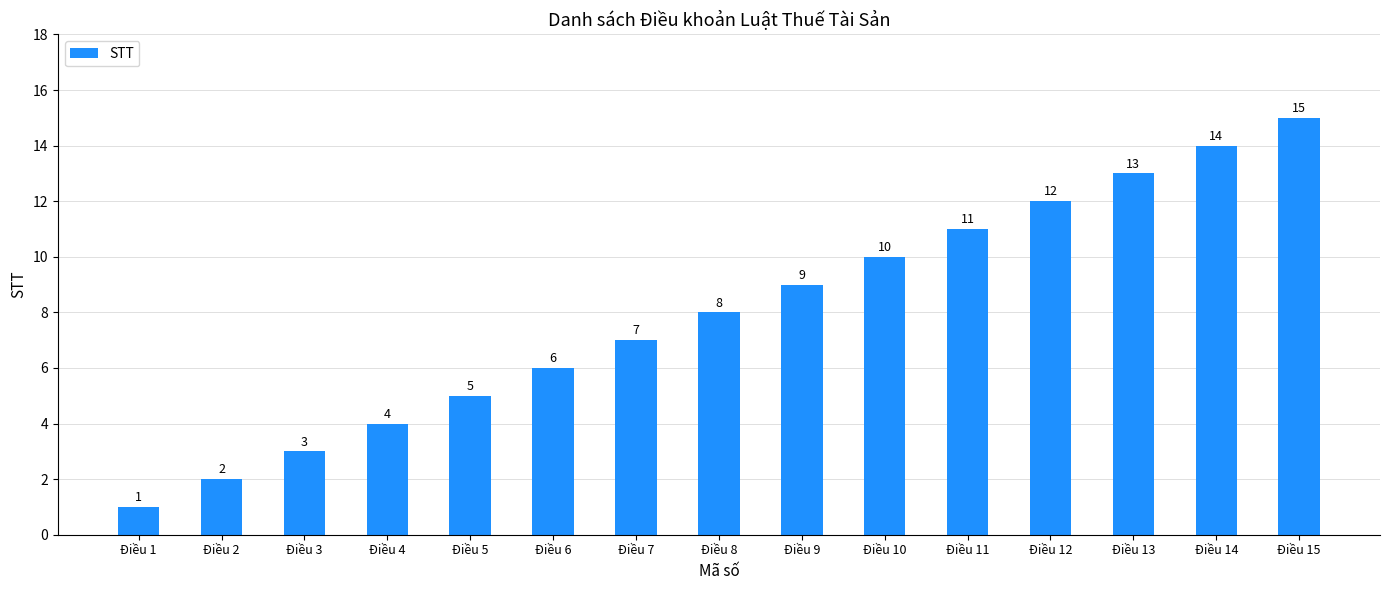

What is the sum of the values at Điều 3 and Điều 6?

9